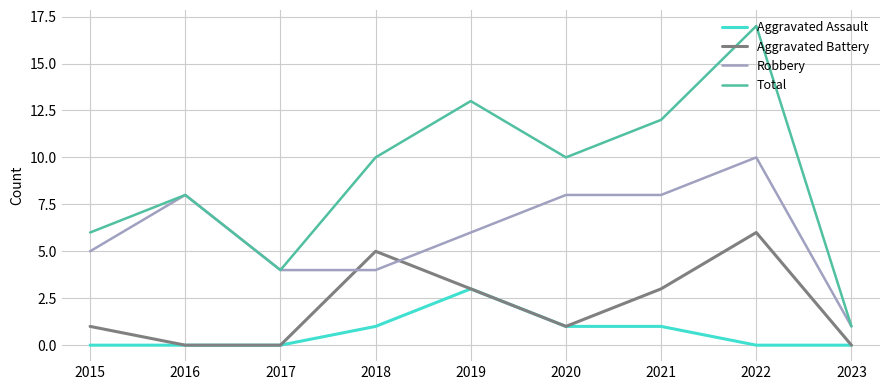

At which label does Robbery first exceed 6?

2016